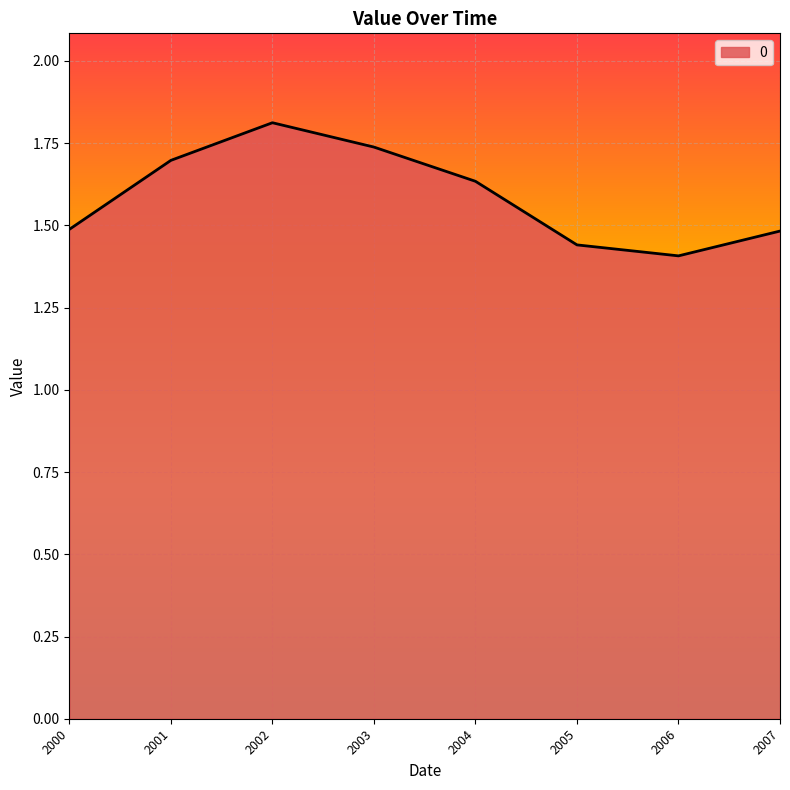

Where is the first local maximum?

2002